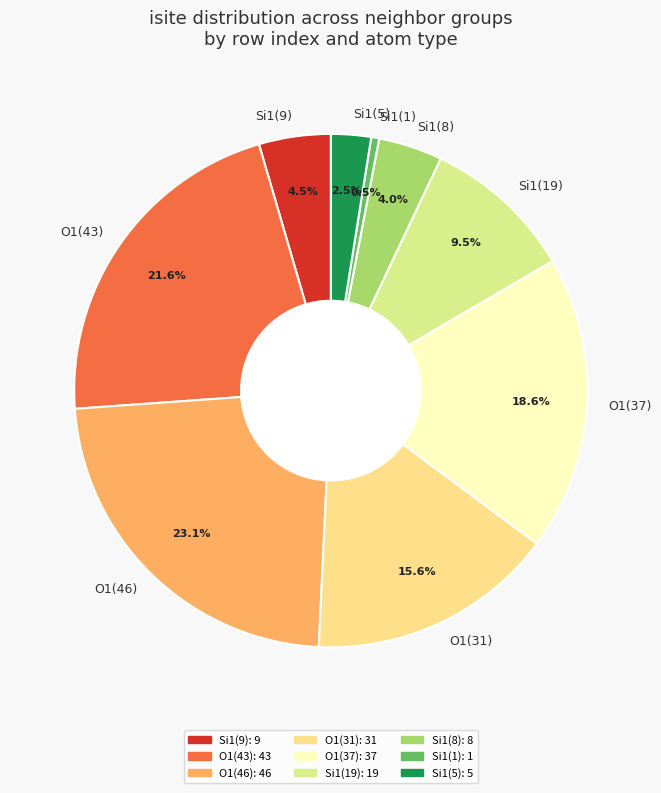

Which slice is the smallest?

Si1(1)